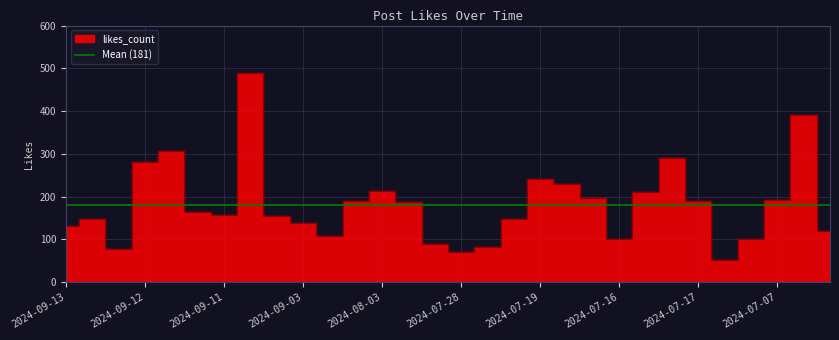

Between 2024-07-21 23:13 and 2024-07-17 02:12, which is larger?

2024-07-17 02:12